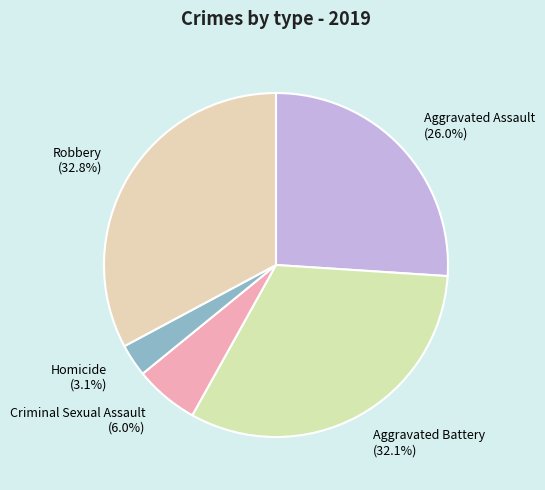

To the nearest percent, what is the difference between the Robbery and Aggravated Battery slice percentages?

1%